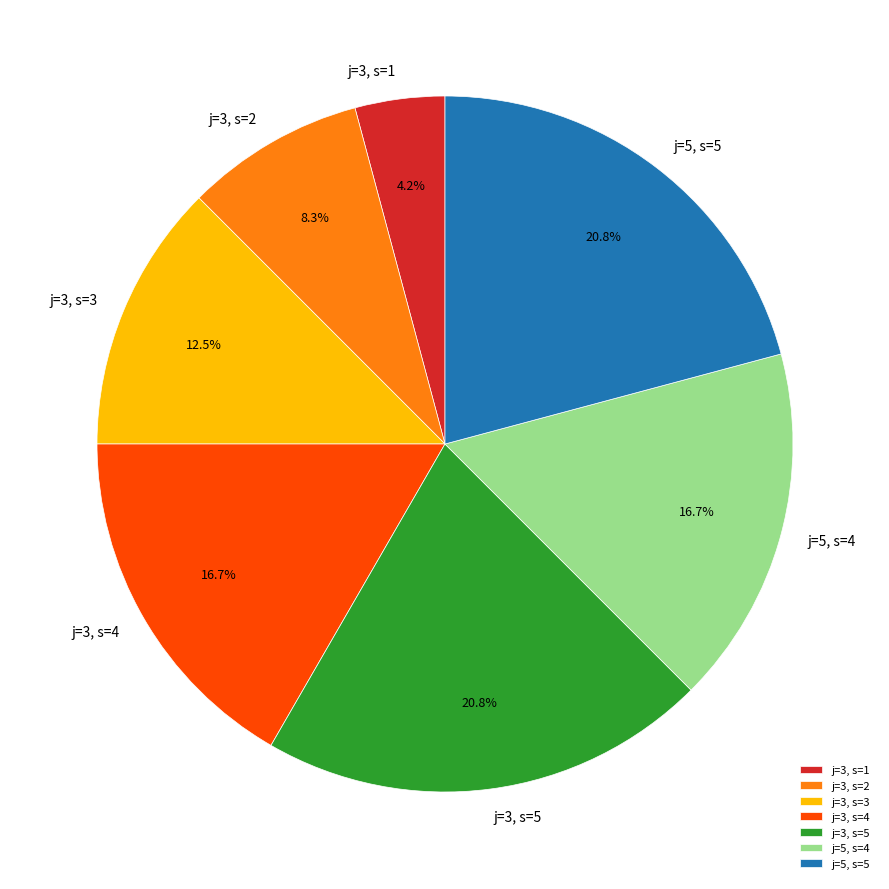

Which slice is the smallest?

j=3, s=1